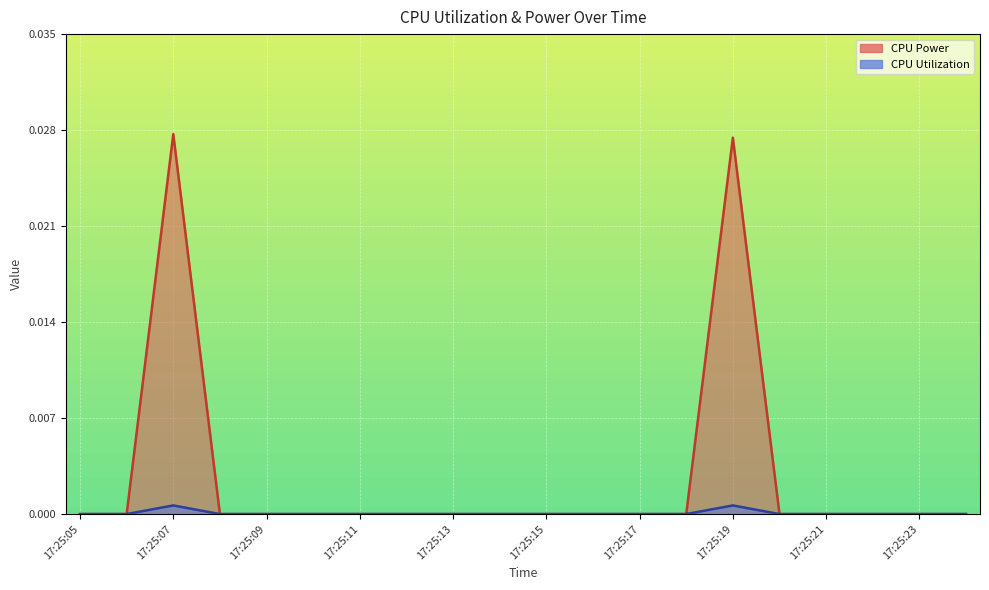

At which category is the sum across all series the highest?

17:25:07